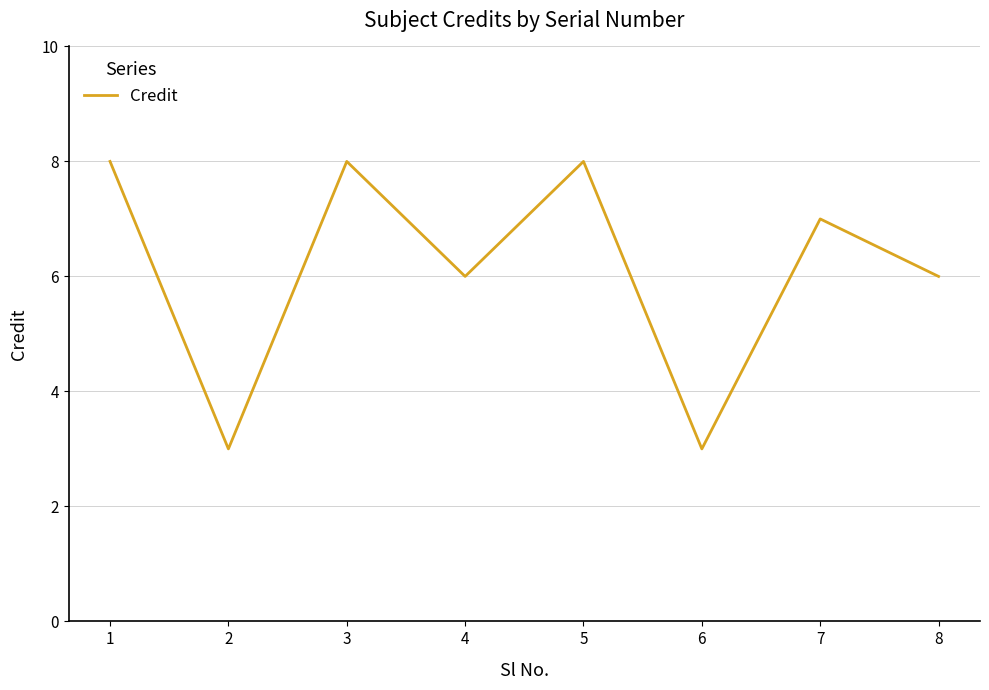

What is the change in value from 3 to 4?

-2